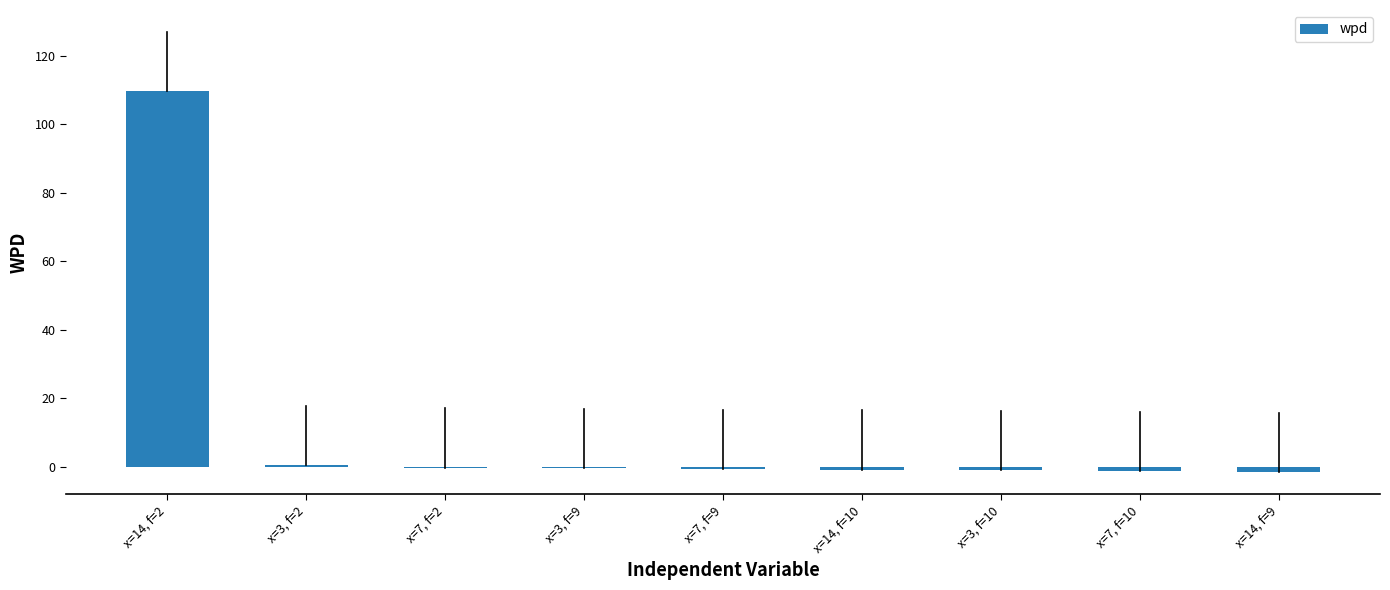

Between x=14, f=9 and x=14, f=2, which is larger?

x=14, f=2